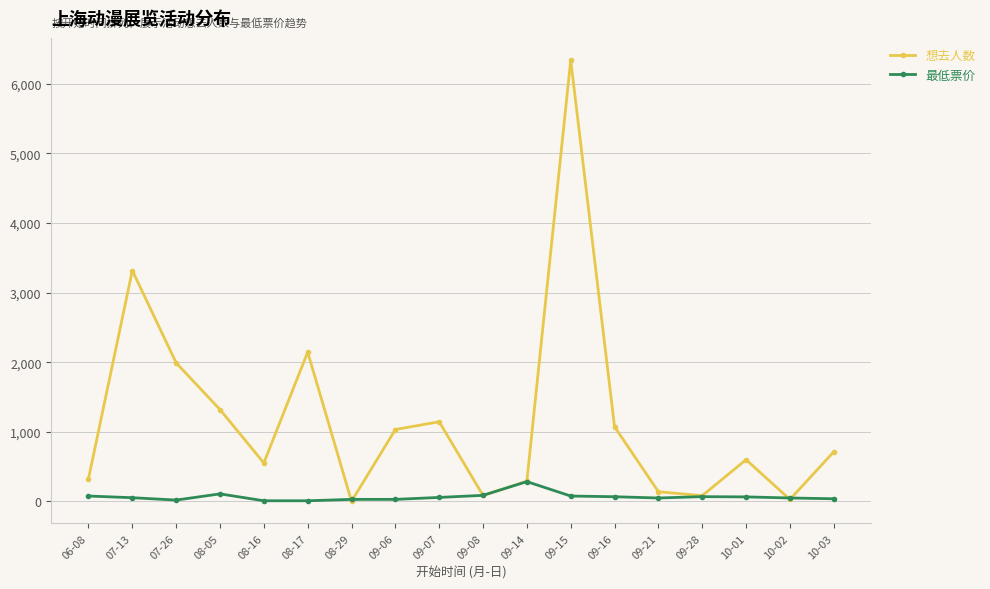

What position from the left is 07-13?

2